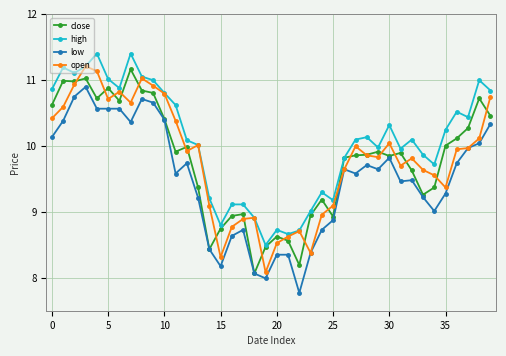

True or false: close has more than 0 interior local peaks.

True